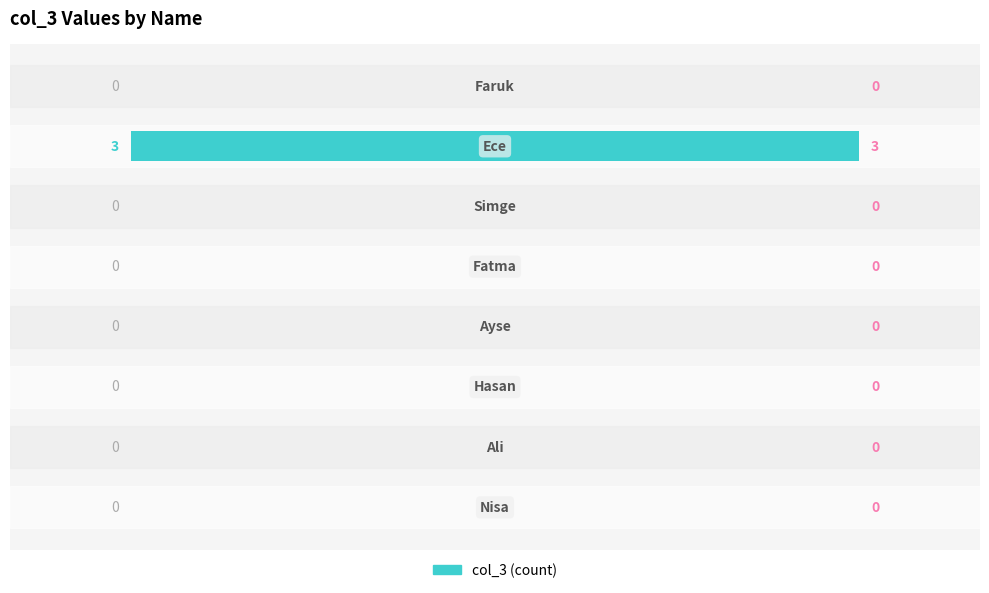

What is the greatest value displayed?

3